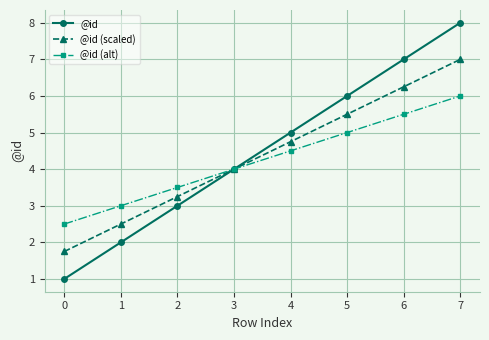

What is the total value across all series at 1?

7.5